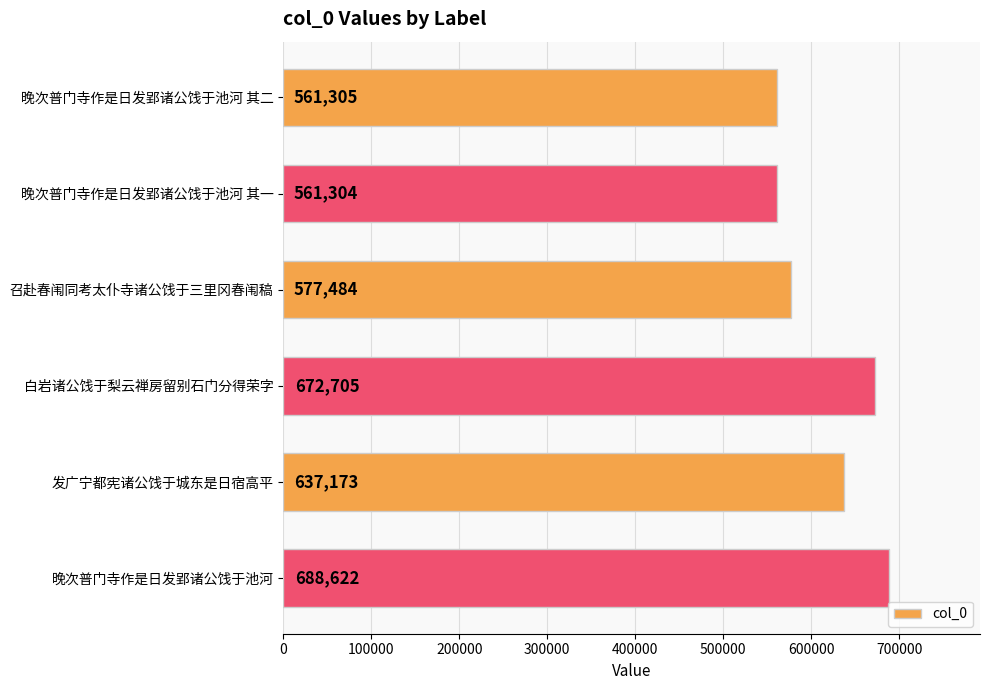

At which label is the value closest to 624963?

发广宁都宪诸公饯于城东是日宿高平